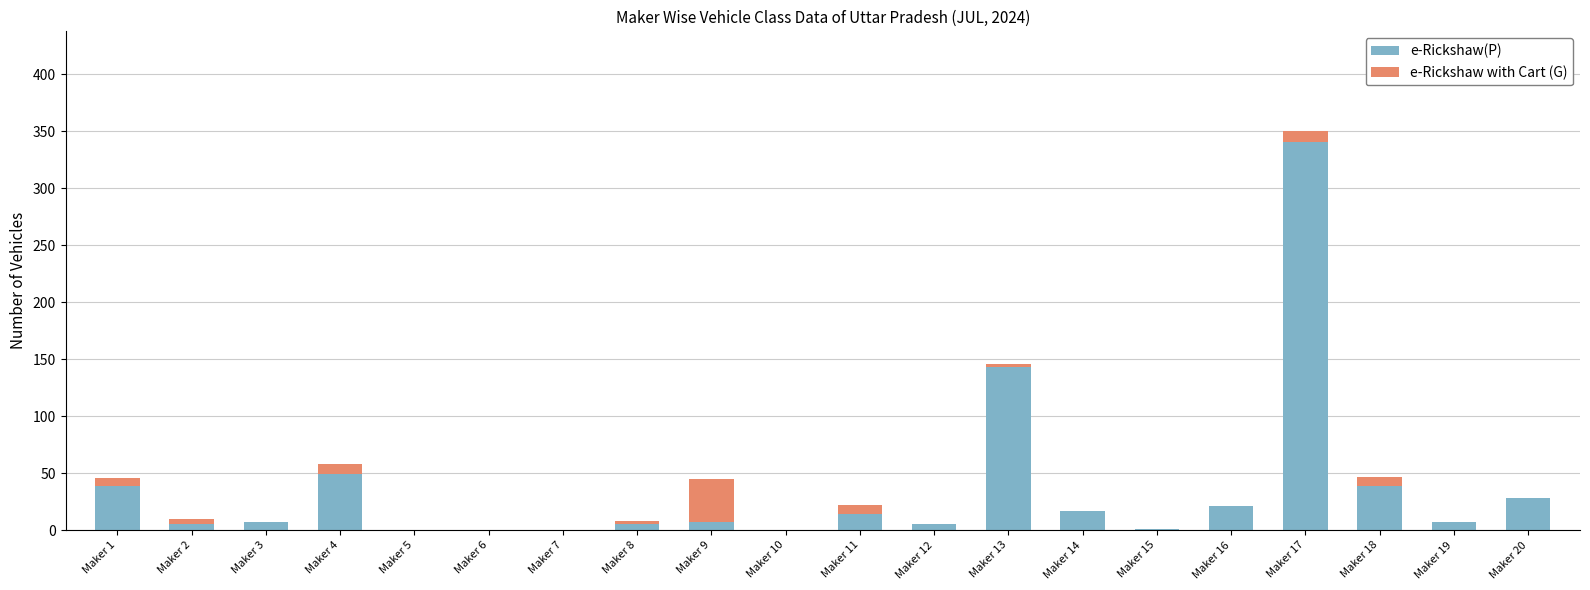

What are all the series names shown in the legend?

e-Rickshaw(P), e-Rickshaw with Cart (G)